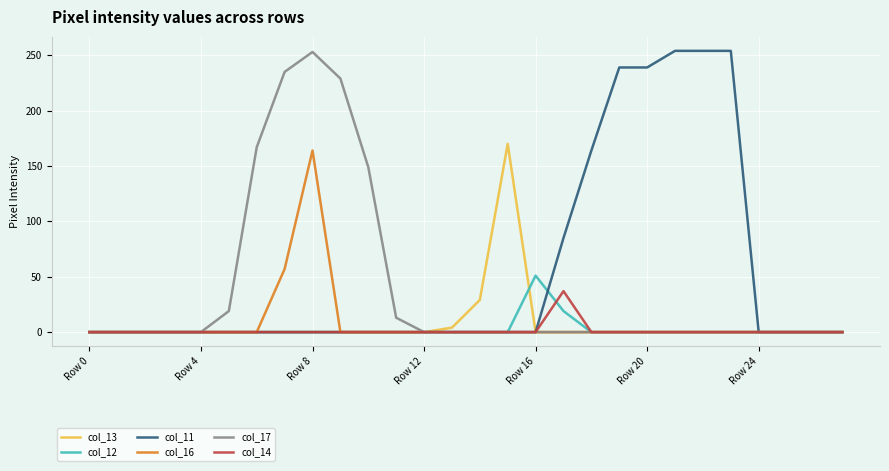

What is the greatest value displayed?

254